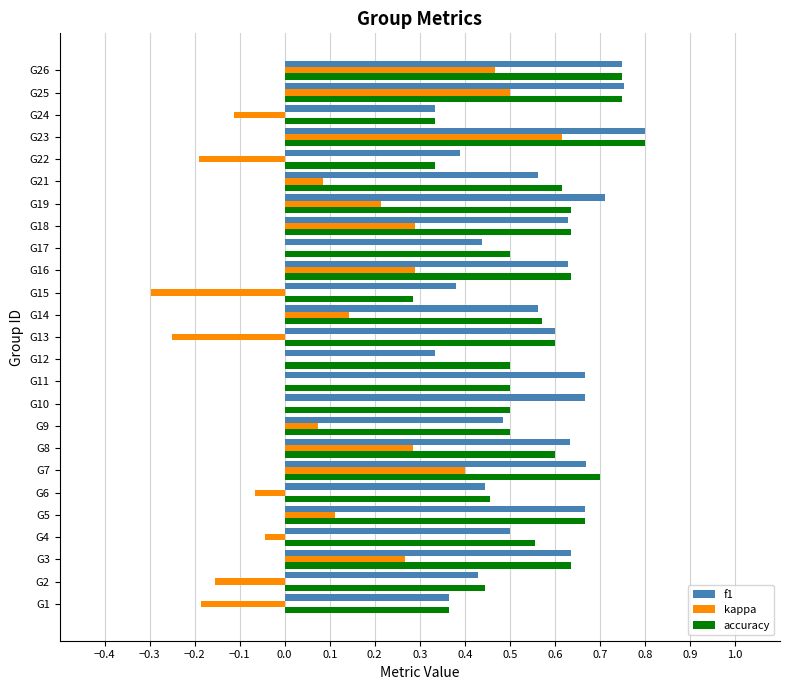

What is the sum of all accuracy values?

13.9